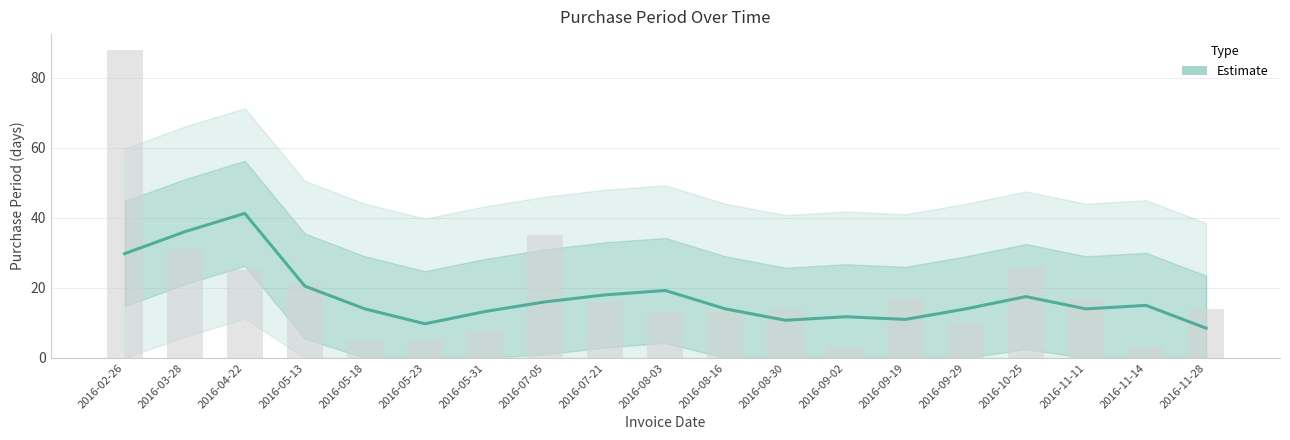

What is the change in value from 2016-07-05 to 2016-09-29?

-25